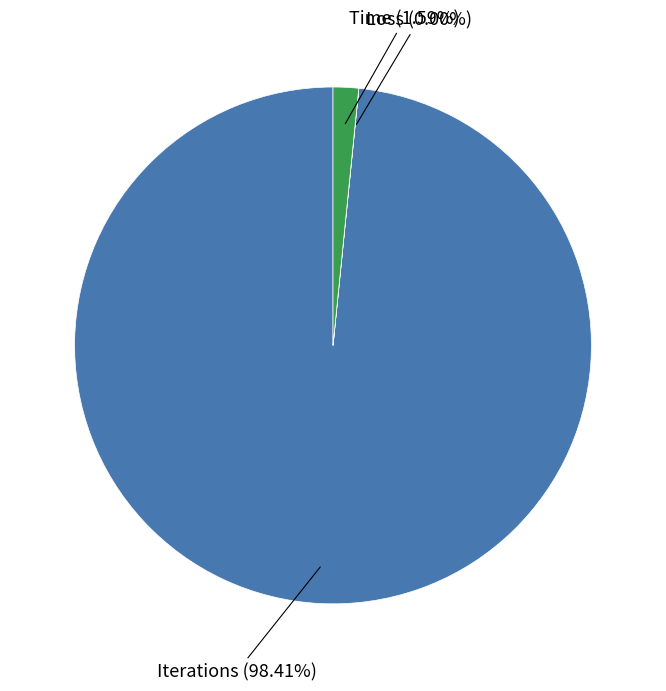

Is there a majority slice in this chart?

Yes